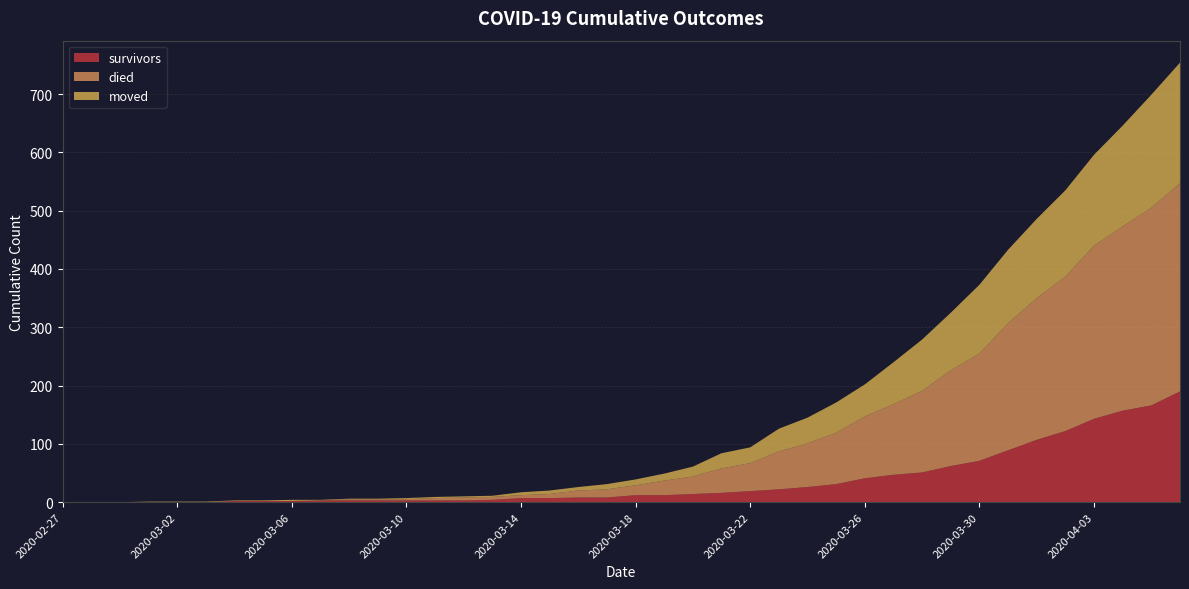

Reading left to right, transcribe all the data shown in this chart.

survivors: 0	0	0	0	0	0	2	2	2	3	3	3	3	3	3	4	7	7	8	8	12	12	14	16	19	22	26	31	41	47	51	62	71	89	107	122	143	157	166	190
died: 0	0	0	0	0	0	0	0	0	0	2	2	2	4	5	5	5	7	12	14	17	25	30	42	48	65	75	88	106	121	140	164	184	218	243	265	297	316	339	357
moved: 0	0	0	1	1	1	1	1	2	1	1	1	2	2	2	2	5	6	6	9	10	12	17	26	27	39	44	52	55	72	88	99	118	126	136	148	156	173	194	207